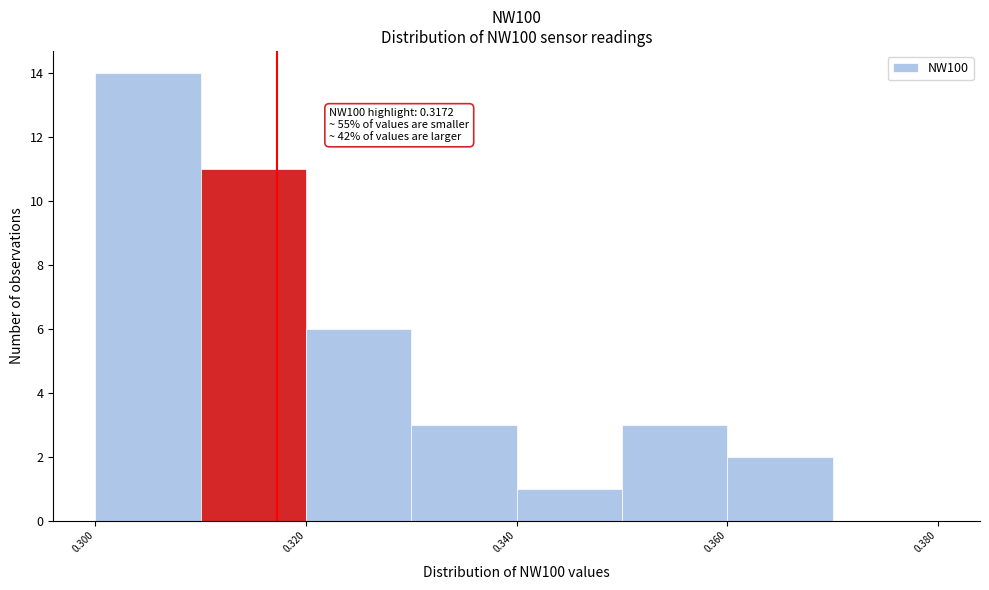

Which range on the x-axis has the tallest bar?

0.30 to 0.31